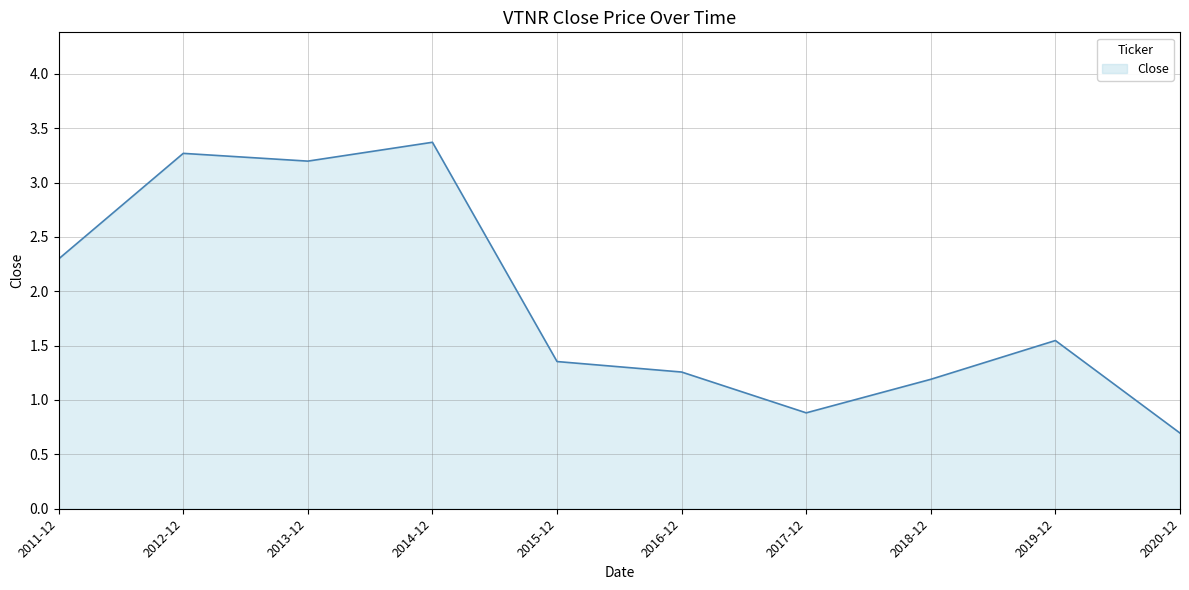

What position from the right is 2013-12?

8